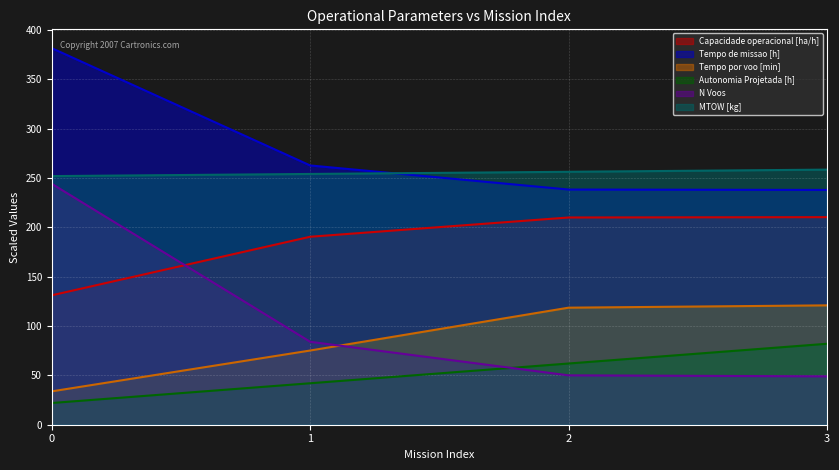

True or false: Capacidade operacional [ha/h] has a value of 210.2 at 3.

True